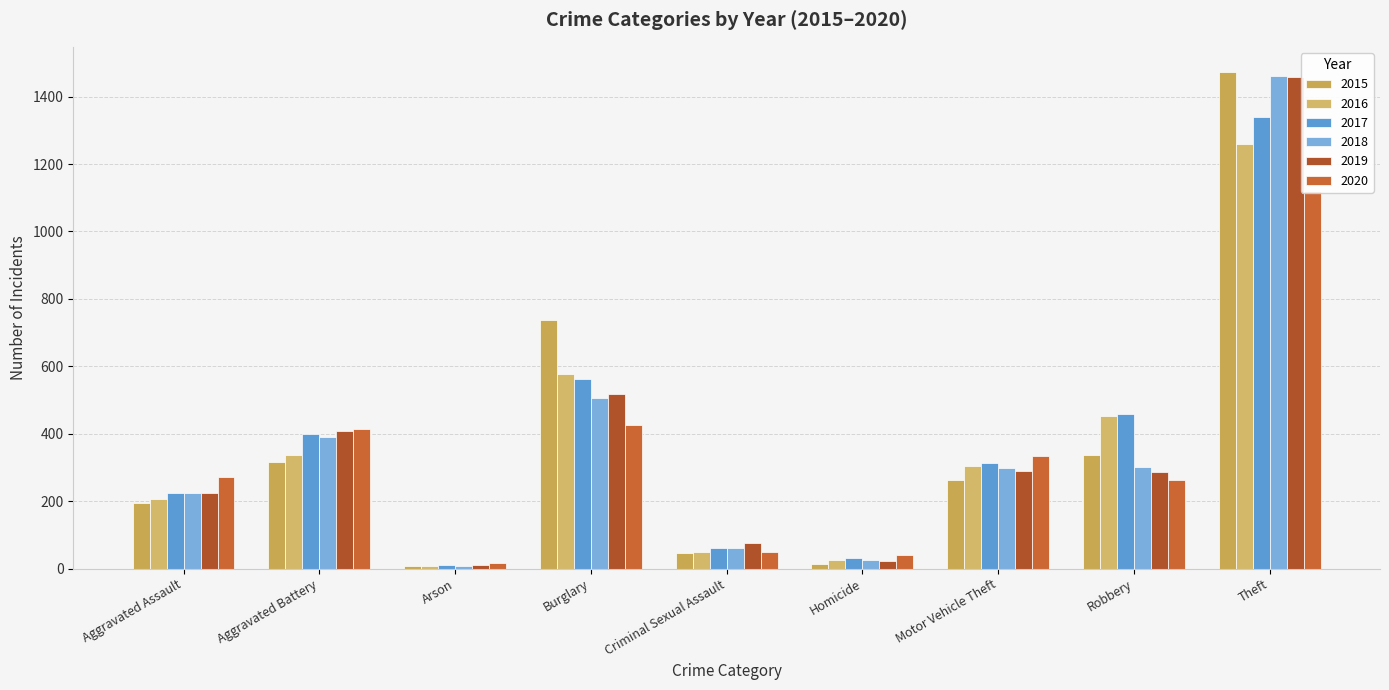

What position from the right is Homicide?

4